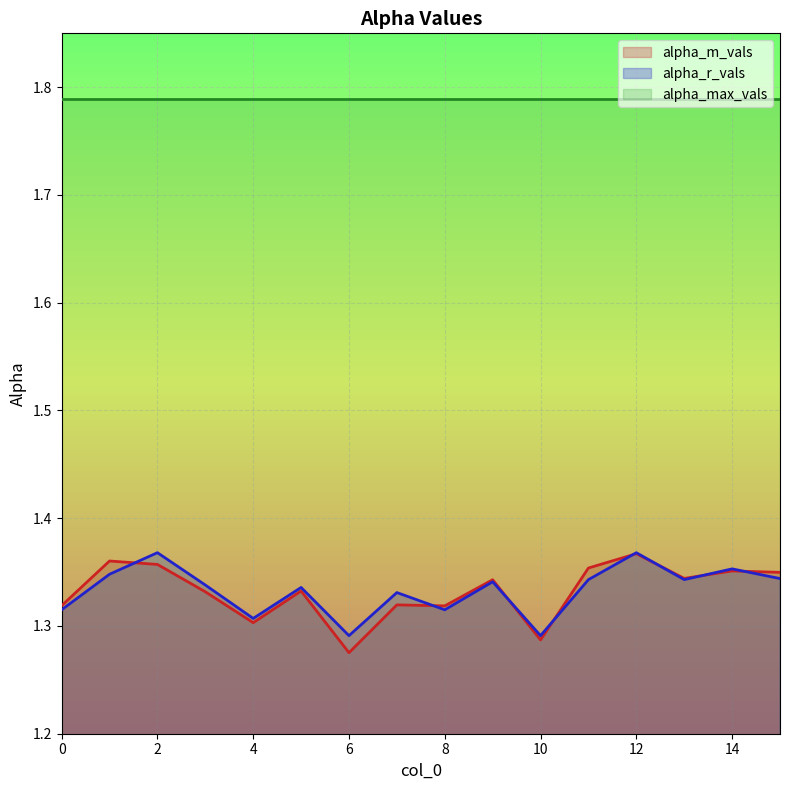

Where is the first local minimum for alpha_r_vals?

4